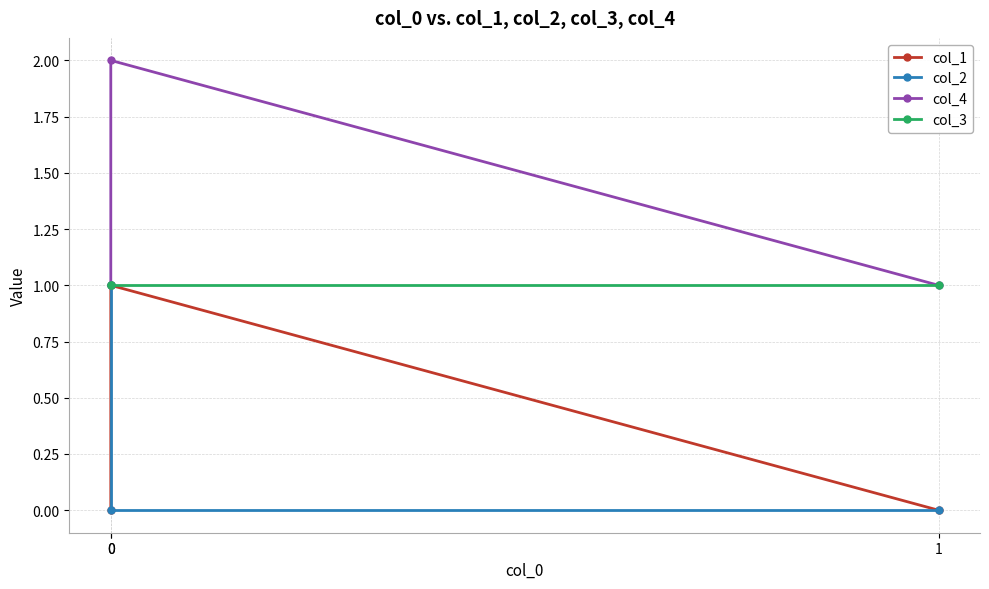

The value of col_2 at 1 is 0. True or false?

True